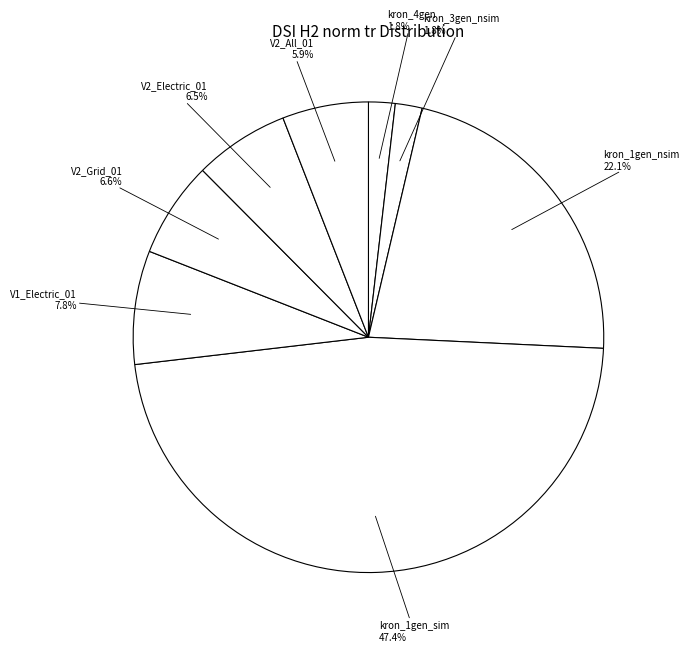

How many segments does this pie chart have?

8